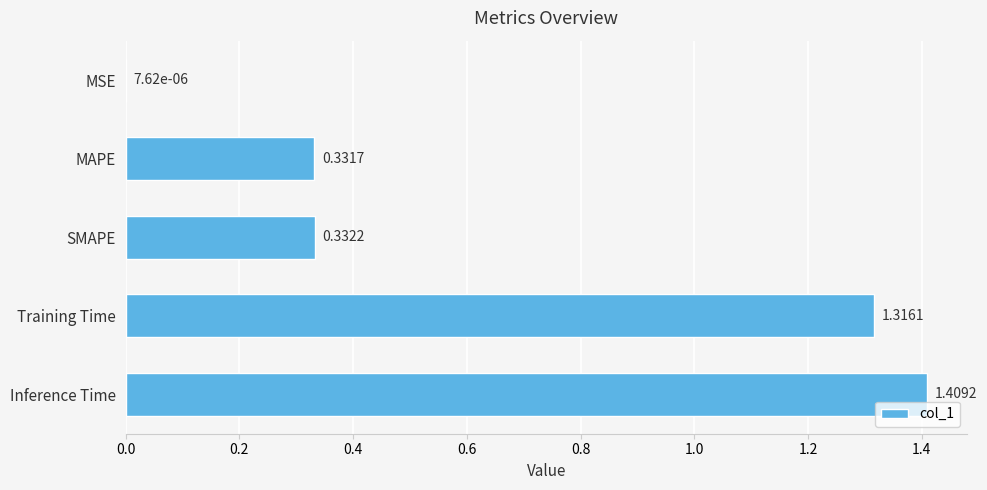

Does the chart contain stacked bars?

No